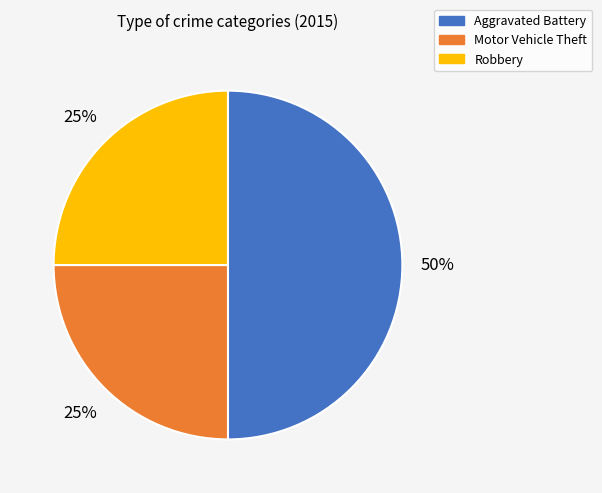

Does Robbery account for over 50% of the chart?

No